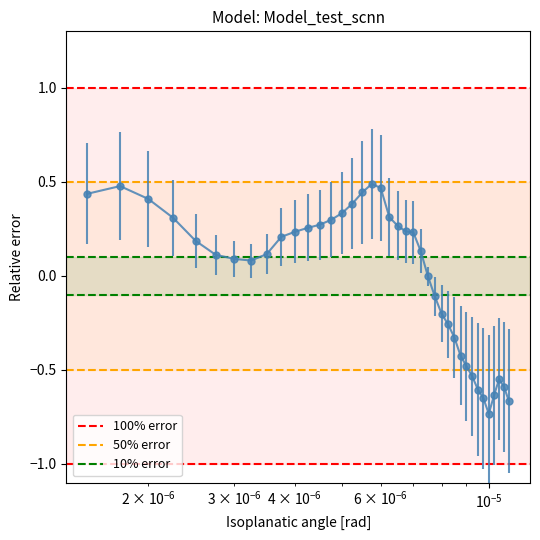

How many lines are shown in the chart?

3